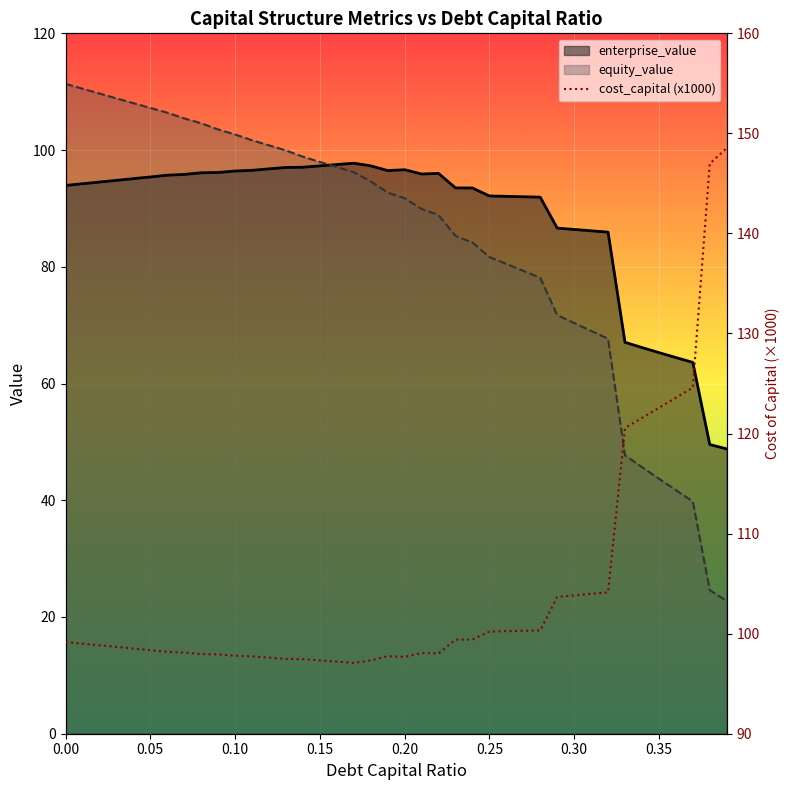

True or false: the data has more than 1 interior local peaks.

True